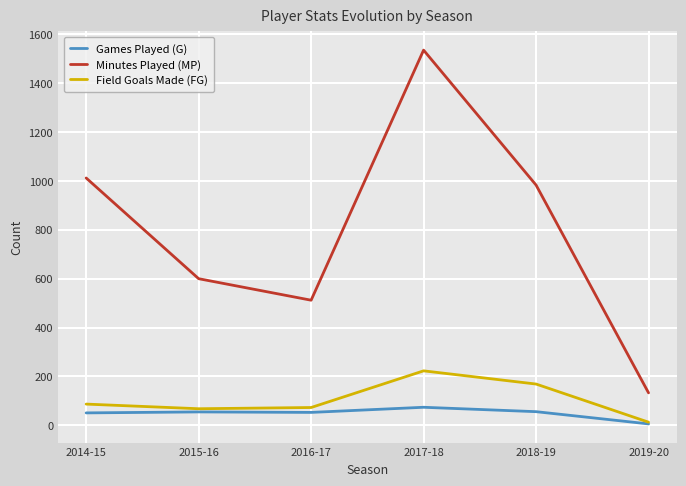

The value of Games Played (G) at 2016-17 is 53. True or false?

True